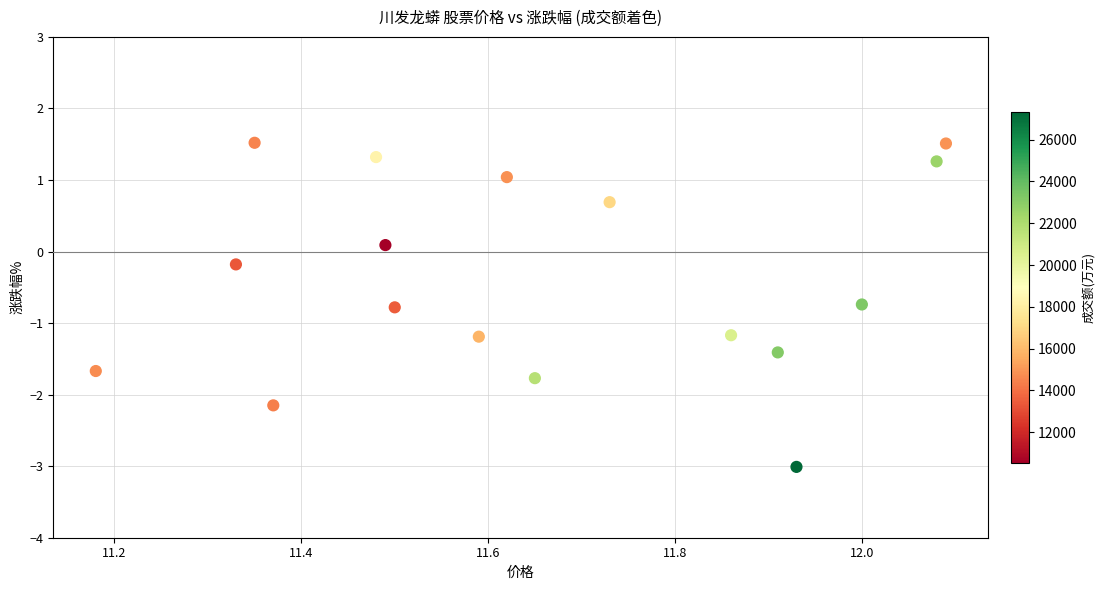

What is the range of X values (max minus min)?

0.9